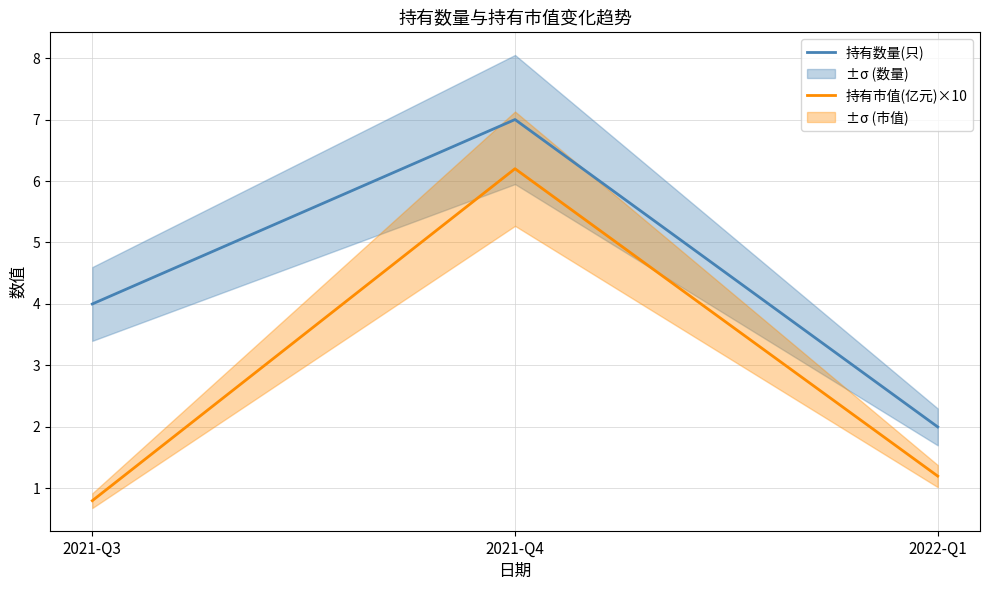

True or false: 持有市值(亿元)×10 has a value of 6.2 at 2021-Q4.

True